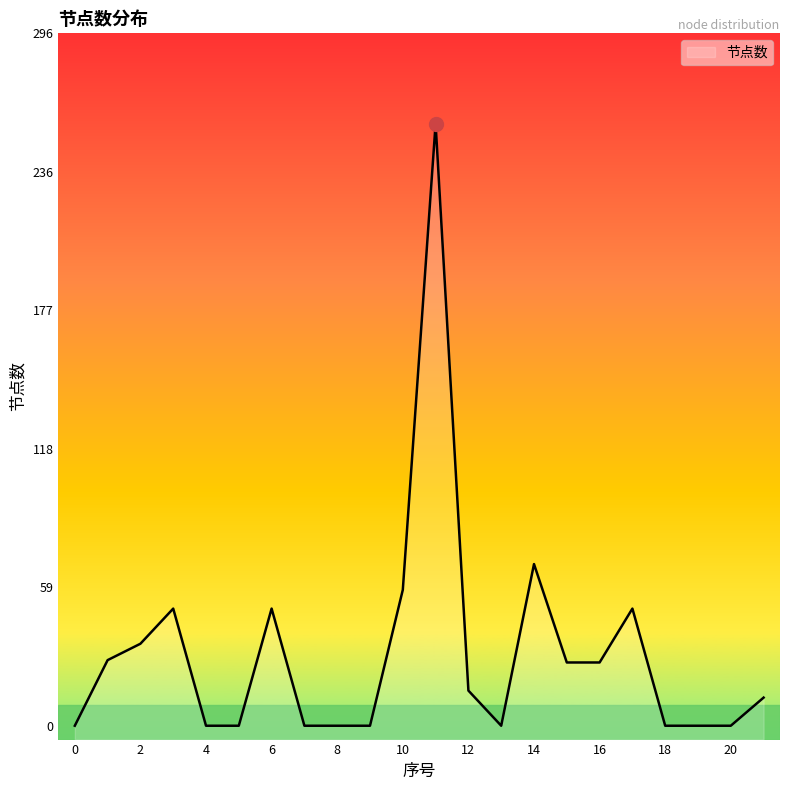

How many lines are shown in the chart?

1